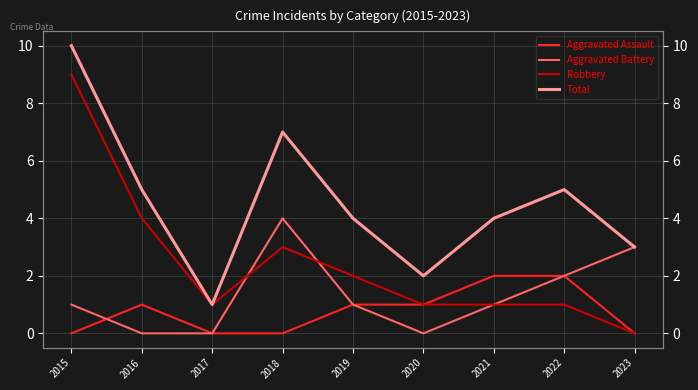

Where is the first local minimum for Aggravated Battery?

2020